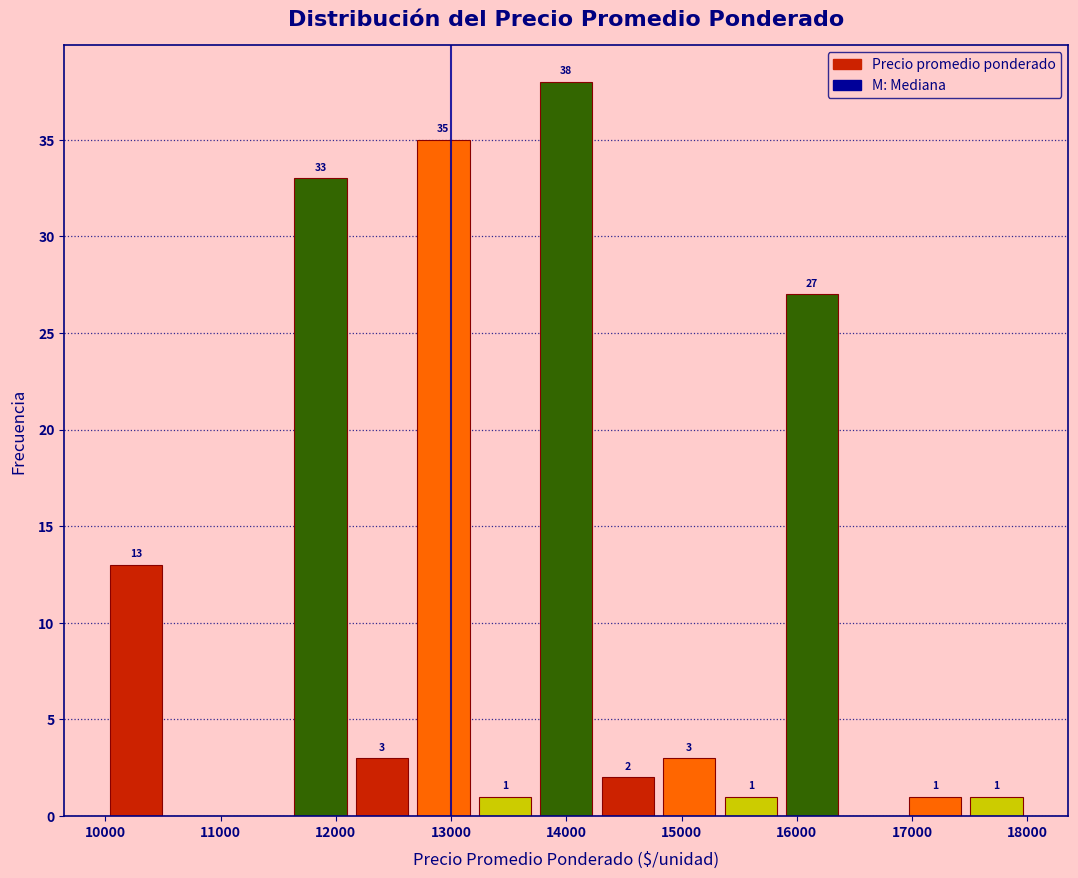

Which range on the x-axis has the tallest bar?

13700 to 14300